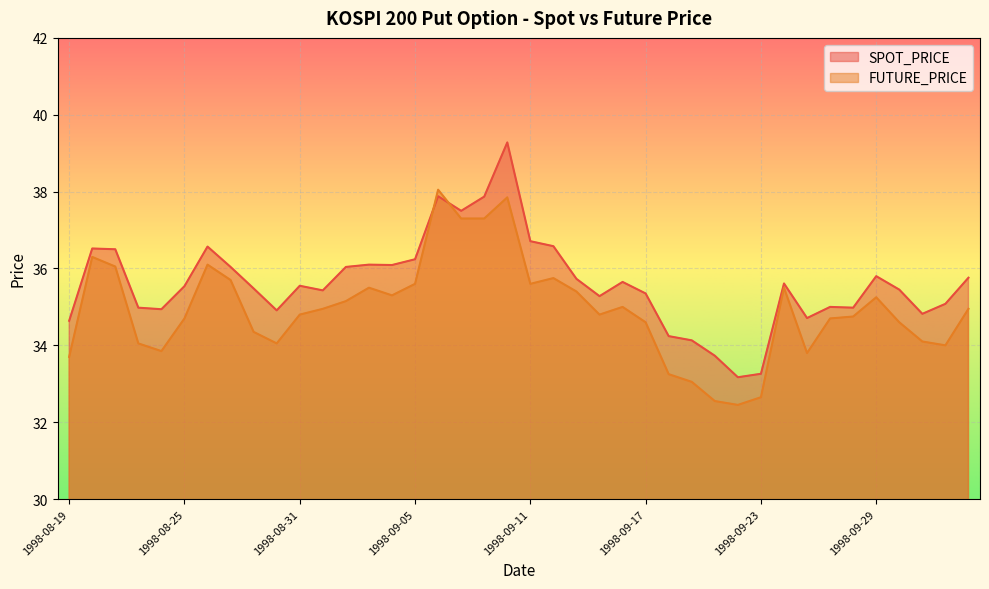

Reading left to right, transcribe all the data shown in this chart.

SPOT_PRICE: 34.6	36.5	36.5	35.0	34.9	35.5	36.6	36.0	35.5	34.9	35.5	35.4	36.0	36.1	36.1	36.2	37.9	37.5	37.9	39.3	36.7	36.6	35.7	35.3	35.6	35.4	34.2	34.1	33.7	33.2	33.3	35.6	34.7	35.0	35.0	35.8	35.5	34.8	35.1	35.8
FUTURE_PRICE: 33.7	36.3	36.0	34.0	33.9	34.7	36.1	35.7	34.4	34.0	34.8	35.0	35.1	35.5	35.3	35.6	38.0	37.3	37.3	37.9	35.6	35.8	35.4	34.8	35.0	34.6	33.2	33.0	32.5	32.5	32.6	35.5	33.8	34.7	34.8	35.2	34.6	34.1	34.0	35.0